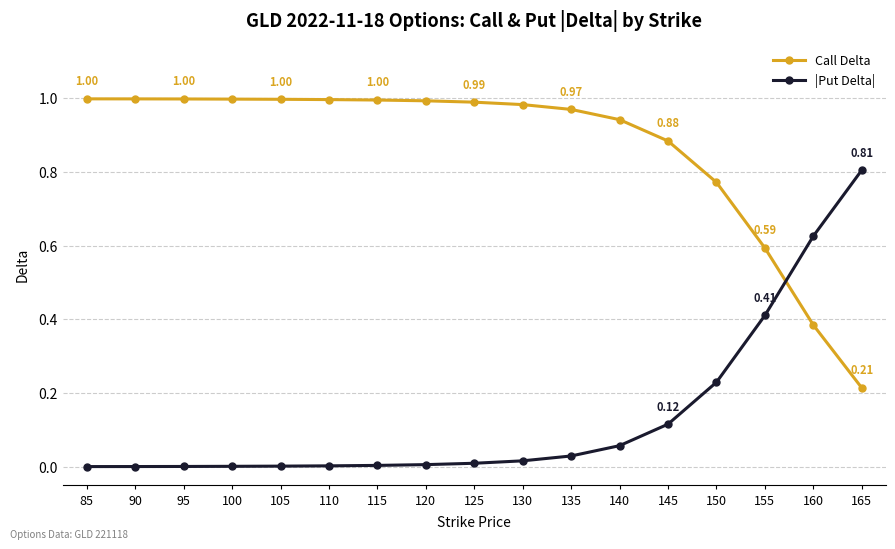

The Call Delta series shows 0.6 at 85. True or false?

False